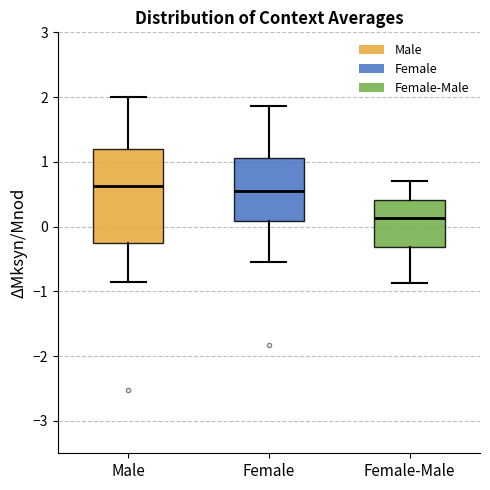

Reading left to right, read every box against the y-axis: the position of its median line, the range the box covers, and the ends of its whiskers. The values are not printed on the chart, so give them approximately, as read against the axis.

Male: median 0.6, box -0.3 to 1.2, whiskers -0.9 to 2.0
Female: median 0.6, box 0.1 to 1.1, whiskers -0.5 to 1.9
Female-Male: median 0.1, box -0.3 to 0.4, whiskers -0.9 to 0.7